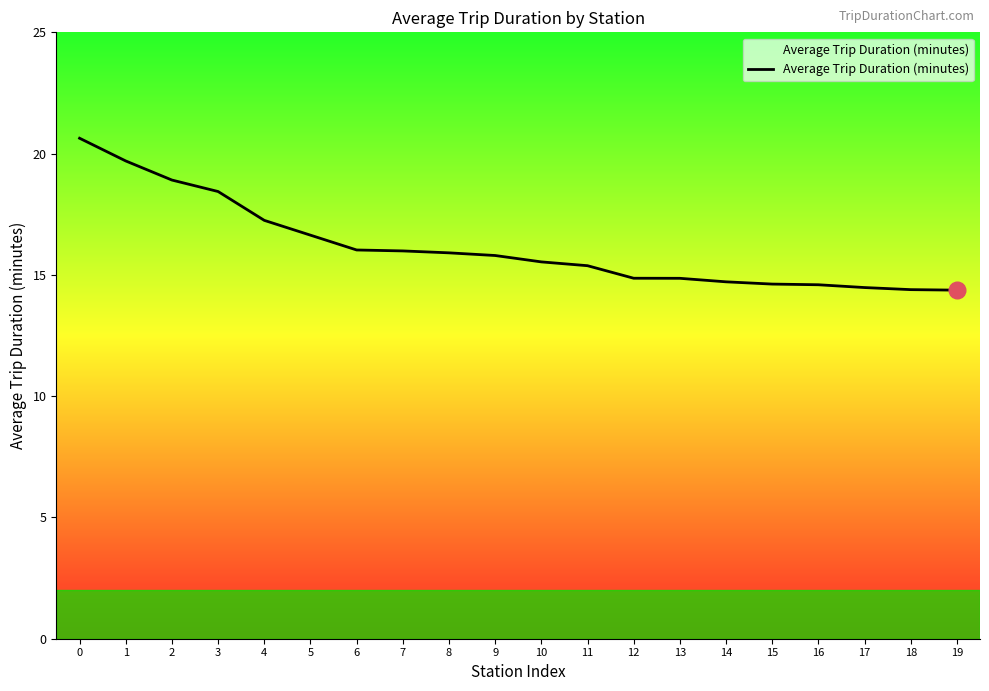

What is the difference between the maximum and minimum values?

6.3